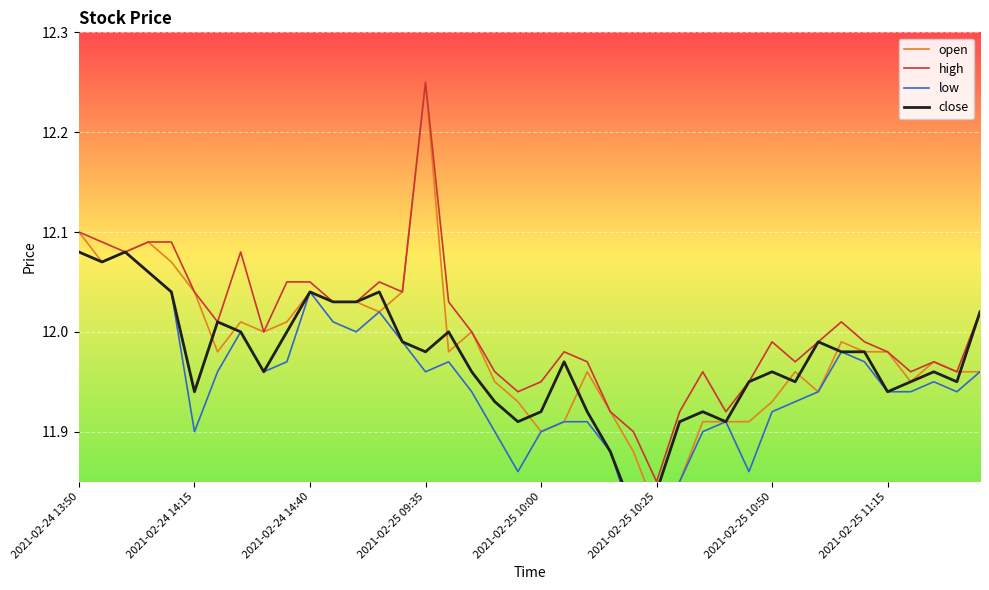

Reading right to left, what are all the values shown in this chart?

open: 12.0	12.0	12.0	11.9	12.0	12.0	12.0	11.9	12.0	11.9	11.9	11.9	11.9	11.8	11.8	11.9	11.9	12.0	11.9	11.9	11.9	11.9	12.0	12.0	12.2	12.0	12.0	12.0	12.0	12.0	12.0	12.0	12.0	12.0	12.0	12.1	12.1	12.1	12.1	12.1
high: 12.0	12.0	12.0	12.0	12.0	12.0	12.0	12.0	12.0	12.0	11.9	11.9	12.0	11.9	11.8	11.9	11.9	12.0	12.0	11.9	11.9	12.0	12.0	12.0	12.2	12.0	12.1	12.0	12.0	12.1	12.1	12.0	12.1	12.0	12.0	12.1	12.1	12.1	12.1	12.1
low: 12.0	11.9	11.9	11.9	11.9	12.0	12.0	11.9	11.9	11.9	11.9	11.9	11.9	11.8	11.8	11.8	11.9	11.9	11.9	11.9	11.9	11.9	11.9	12.0	12.0	12.0	12.0	12.0	12.0	12.0	12.0	12.0	12.0	12.0	11.9	12.0	12.1	12.1	12.1	12.1
close: 12.0	11.9	12.0	11.9	11.9	12.0	12.0	12.0	11.9	12.0	11.9	11.9	11.9	11.9	11.8	11.8	11.9	11.9	12.0	11.9	11.9	11.9	12.0	12.0	12.0	12.0	12.0	12.0	12.0	12.0	12.0	12.0	12.0	12.0	11.9	12.0	12.1	12.1	12.1	12.1